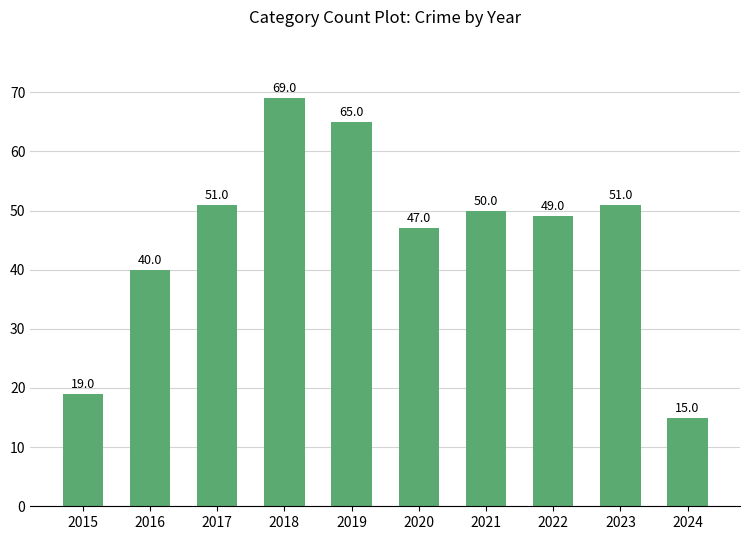

The value at 2018 is 69. True or false?

True